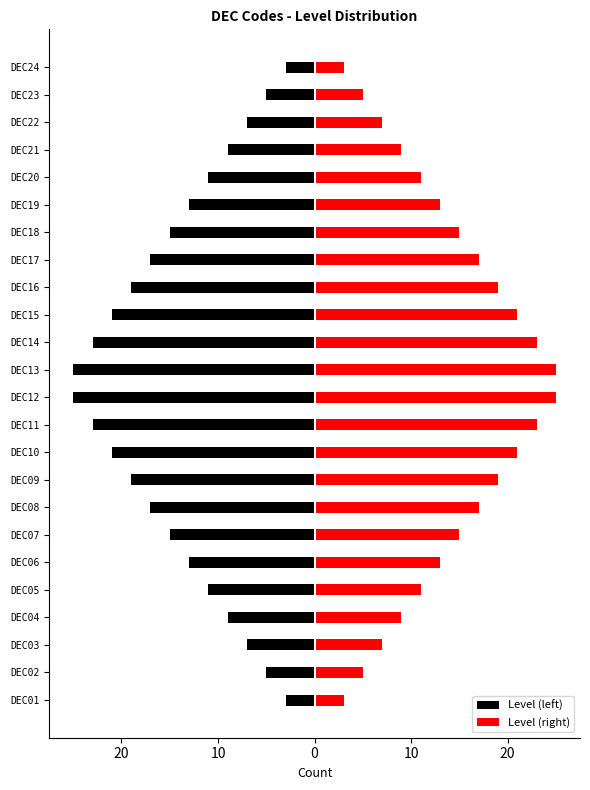

Which series has the largest total across all categories?

Level (right)